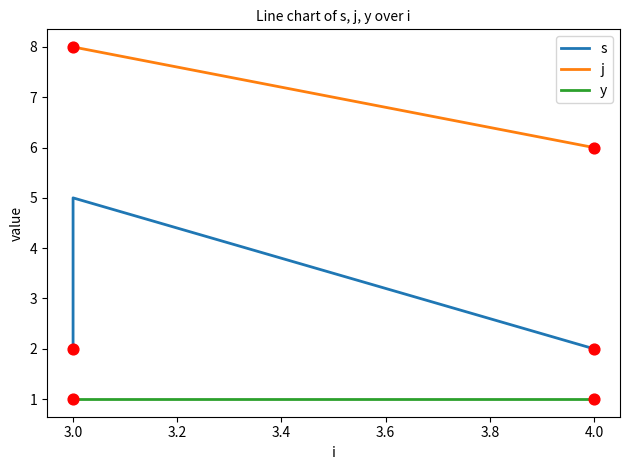

Which series reaches the minimum Y coordinate?

y